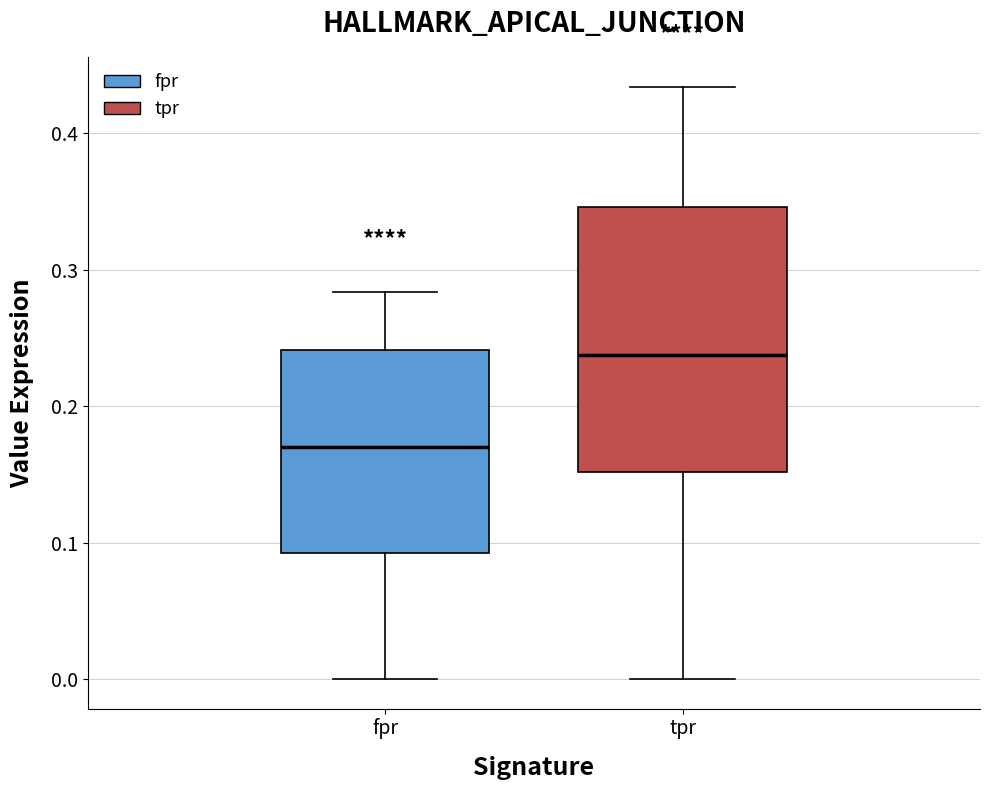

Reading left to right, transcribe this box plot: for each box, give where its median line is, the range the box spans, and where its two whiskers end, as read against the y-axis. The values are not printed on the chart, so give them approximately, as read against the axis.

fpr: median 0.17, box 0.09 to 0.24, whiskers 0.00 to 0.28
tpr: median 0.24, box 0.15 to 0.35, whiskers 0.00 to 0.43